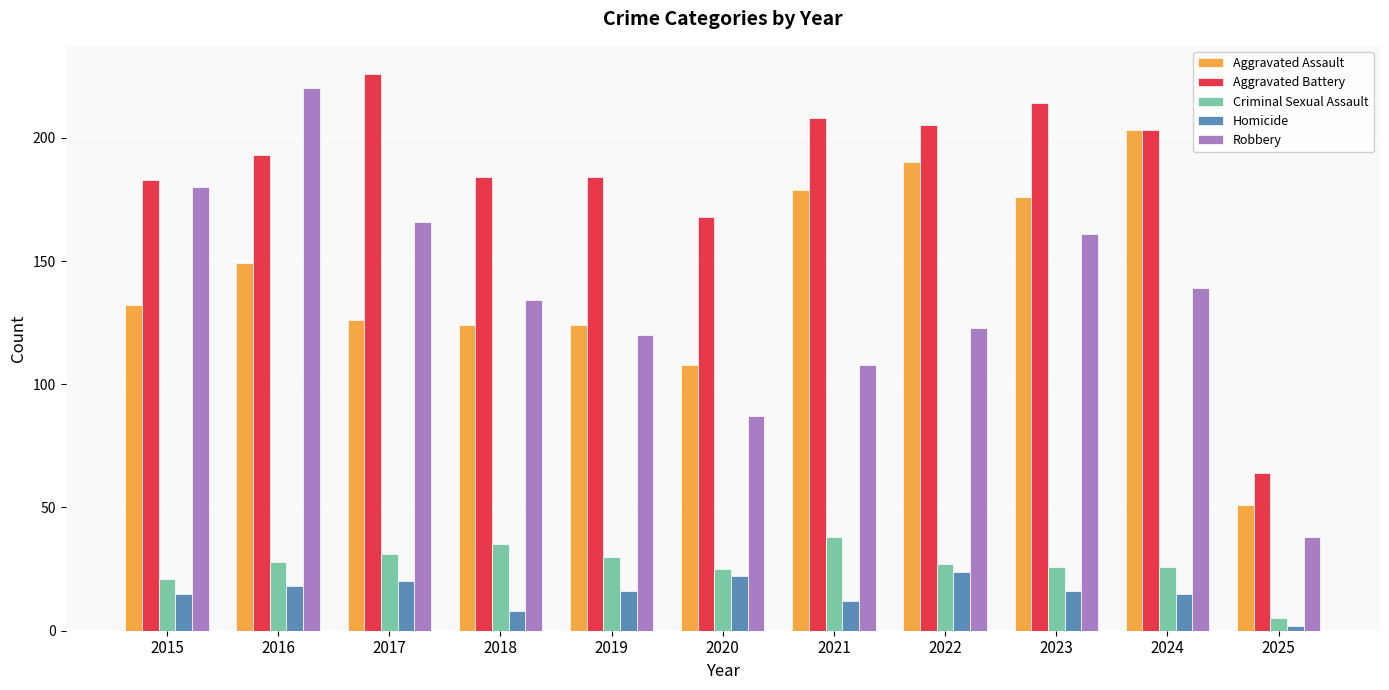

What is the sum of all Aggravated Battery values?

2032